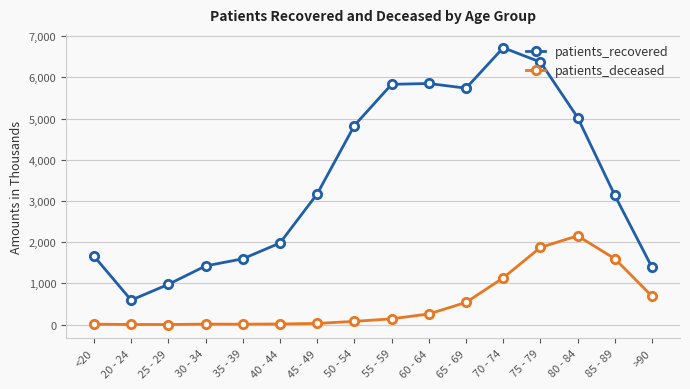

In patients_recovered, how many points are lower than both neighbors (excluding endpoints)?

2